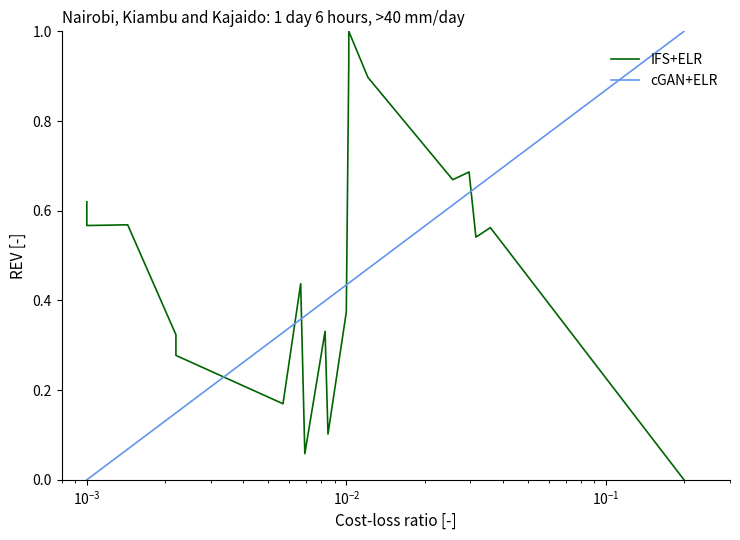

How many times do cGAN+ELR and IFS+ELR cross each other?

5